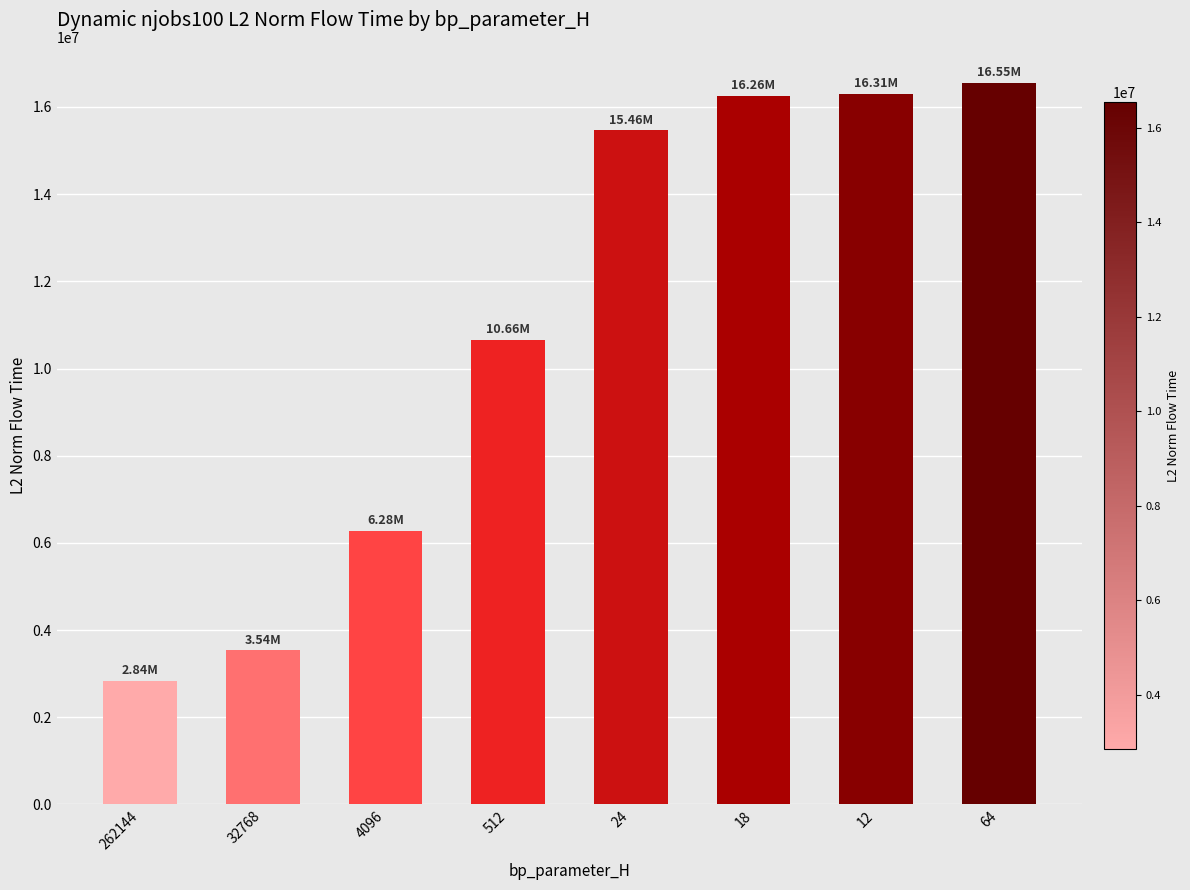

Does the chart contain stacked bars?

No